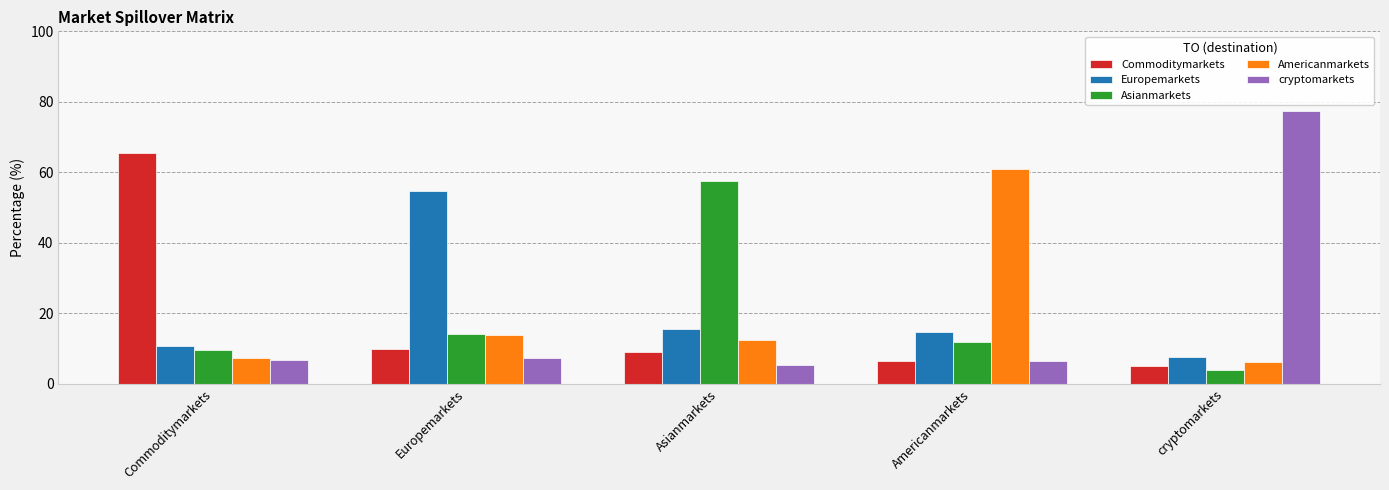

How many values in the Americanmarkets series are below 12?

2